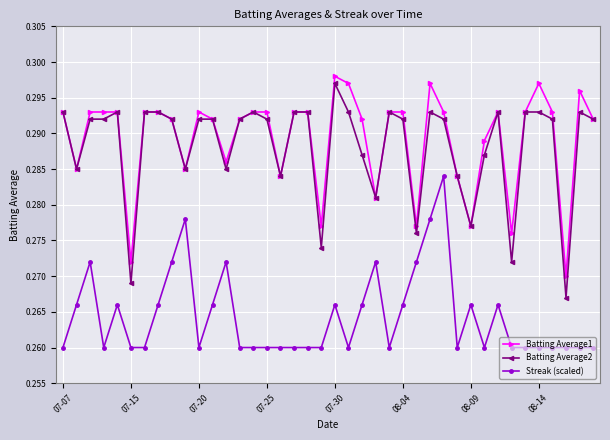

How many Streak (scaled) values are between 0 and 1?

40